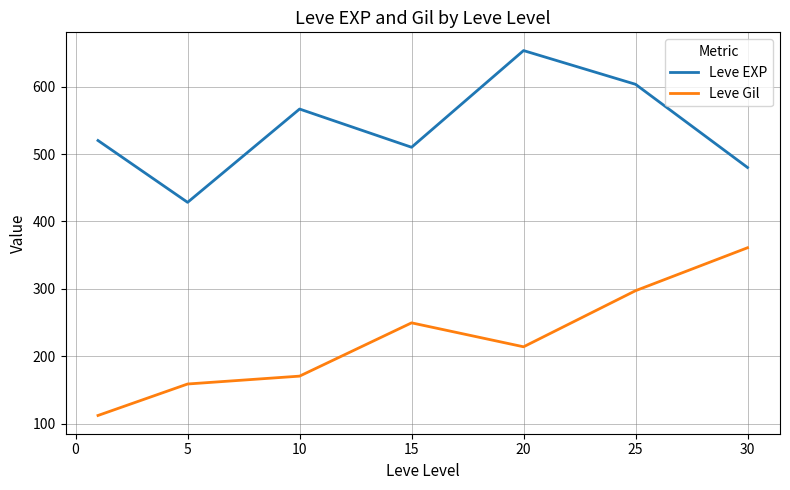

True or false: Leve Gil has more than 1 points higher than both neighbors.

False